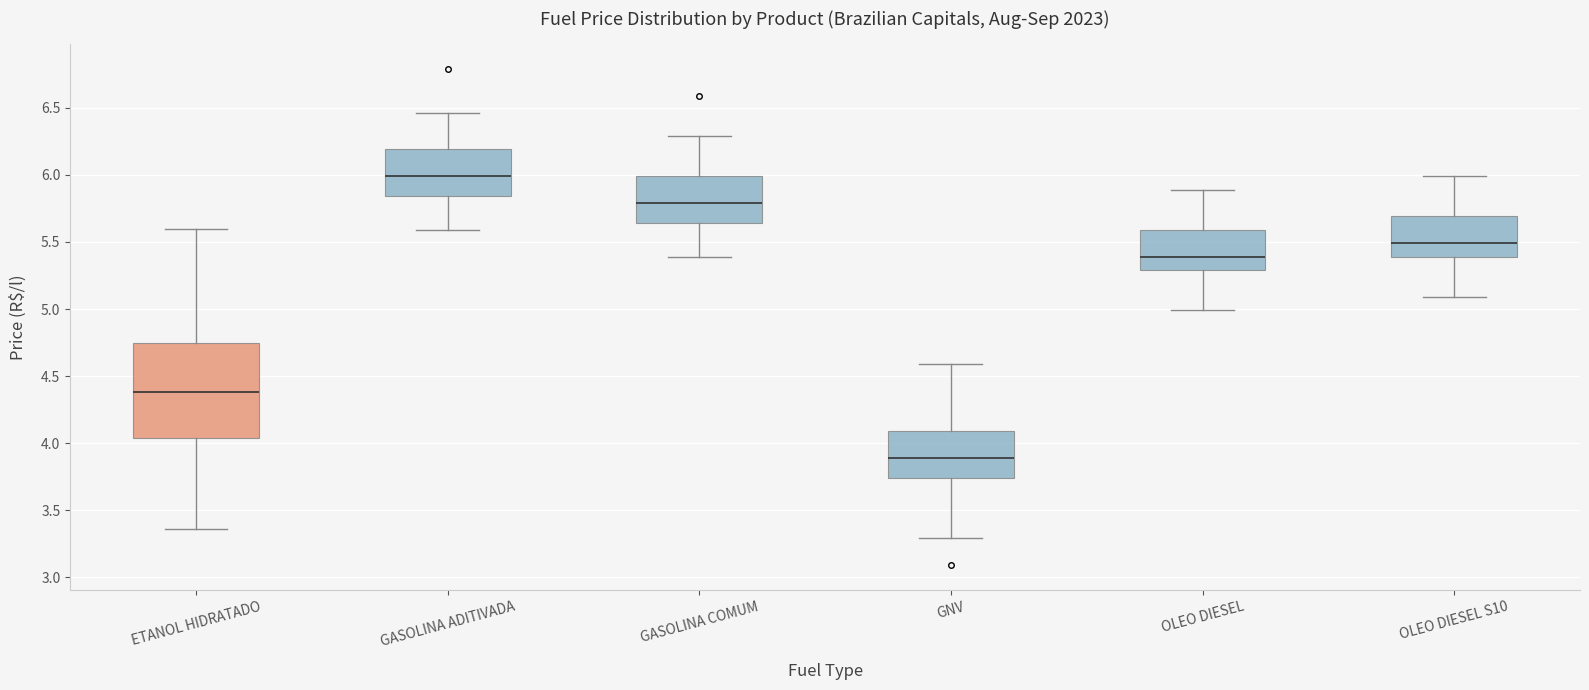

Reading left to right, read every box against the y-axis: the position of its median line, the range the box covers, and the ends of its whiskers. The values are not printed on the chart, so give them approximately, as read against the axis.

ETANOL HIDRATADO: median 4.40, box 4.05 to 4.75, whiskers 3.35 to 5.60
GASOLINA ADITIVADA: median 6.00, box 5.85 to 6.20, whiskers 5.60 to 6.45
GASOLINA COMUM: median 5.80, box 5.65 to 6.00, whiskers 5.40 to 6.30
GNV: median 3.90, box 3.75 to 4.10, whiskers 3.30 to 4.60
OLEO DIESEL: median 5.40, box 5.30 to 5.60, whiskers 5.00 to 5.90
OLEO DIESEL S10: median 5.50, box 5.40 to 5.70, whiskers 5.10 to 6.00